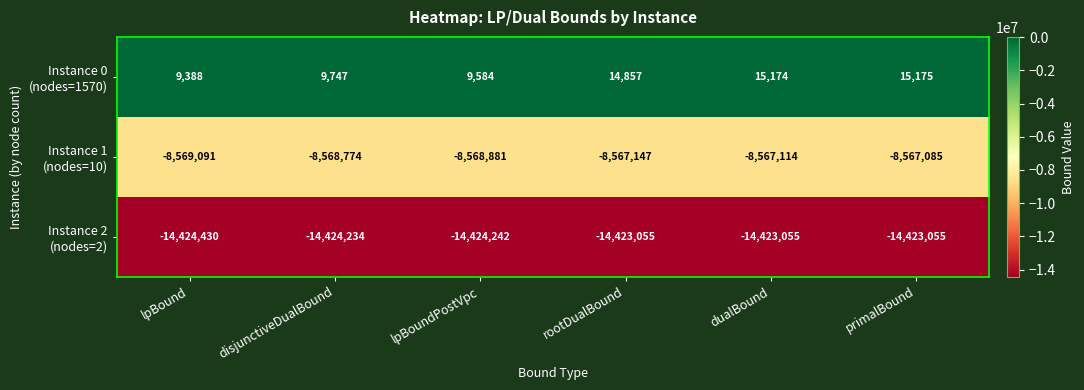

What is the difference between the highest and lowest values at lpBound?

14433818